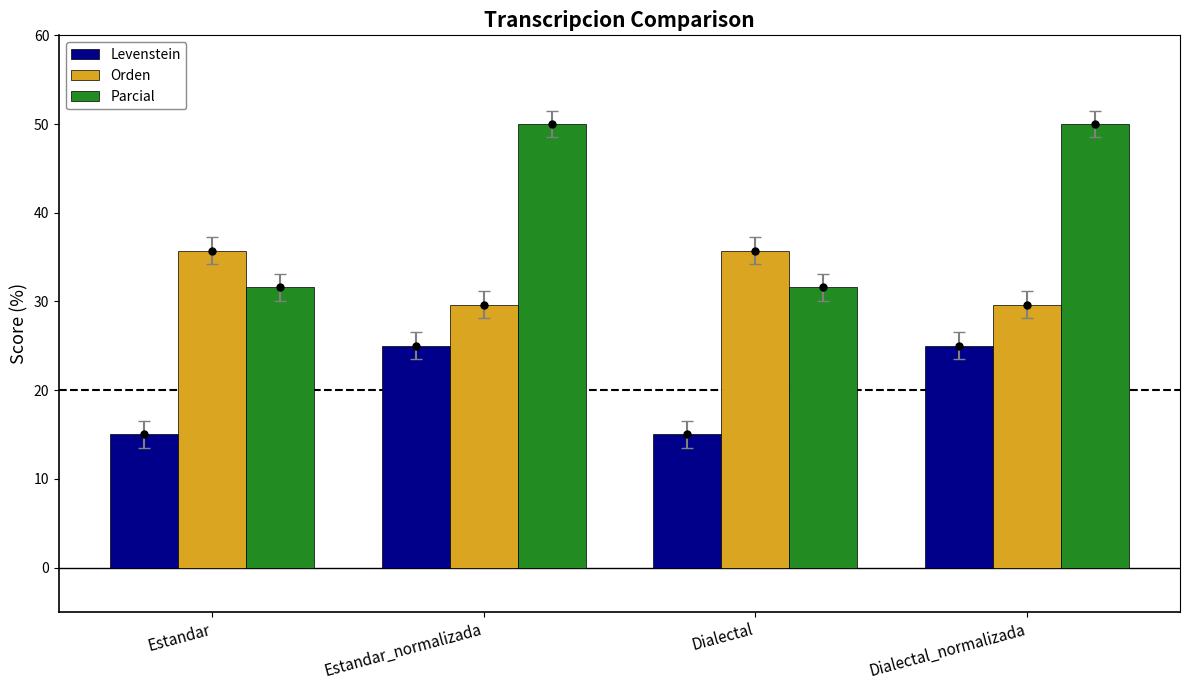

List the series in order of their overall mean, lowest first.

Levenstein, Orden, Parcial